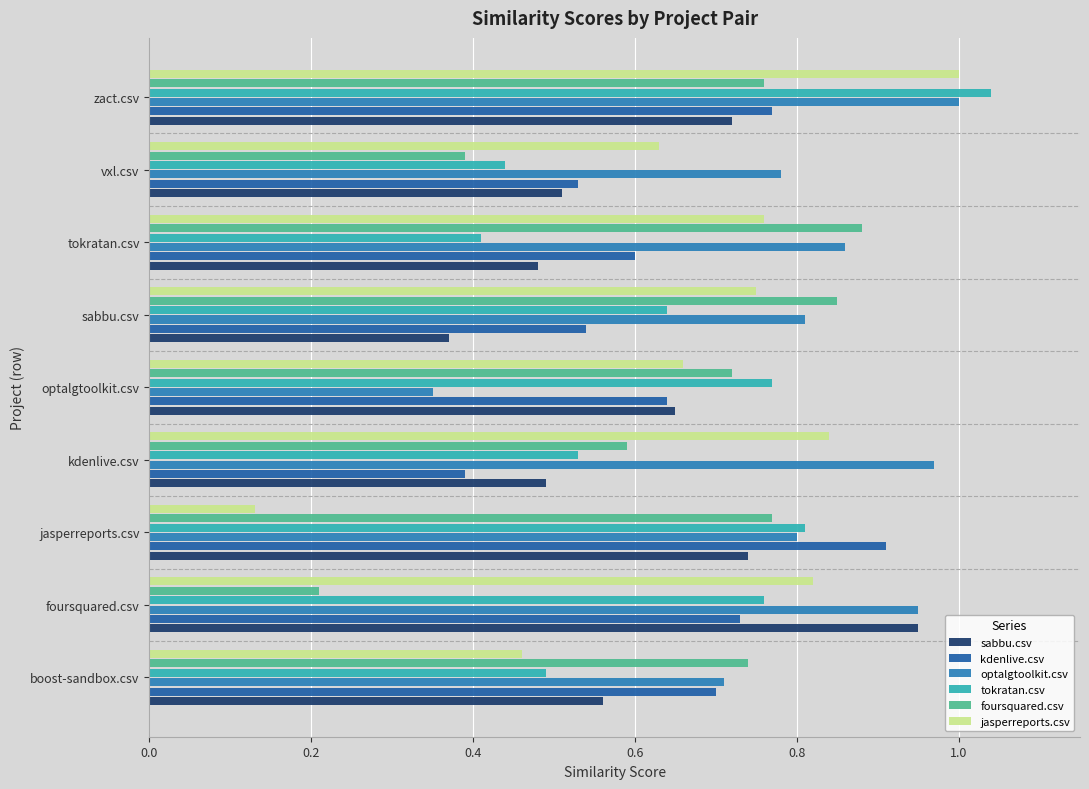

How many series are shown in this chart?

6